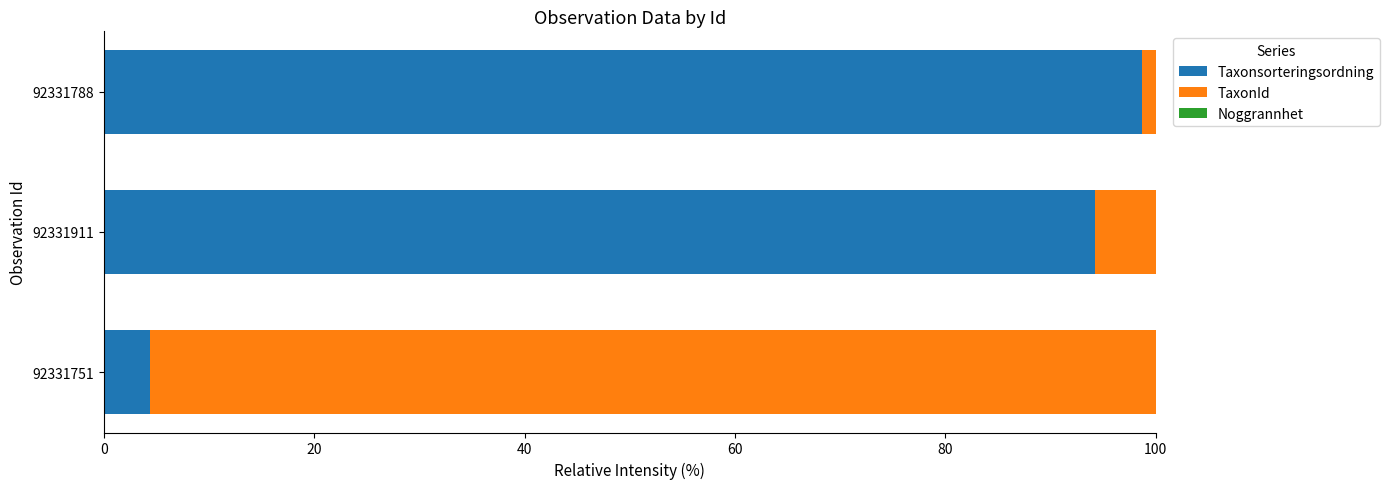

The Taxonsorteringsordning series shows 94.3 at 92331911. True or false?

True